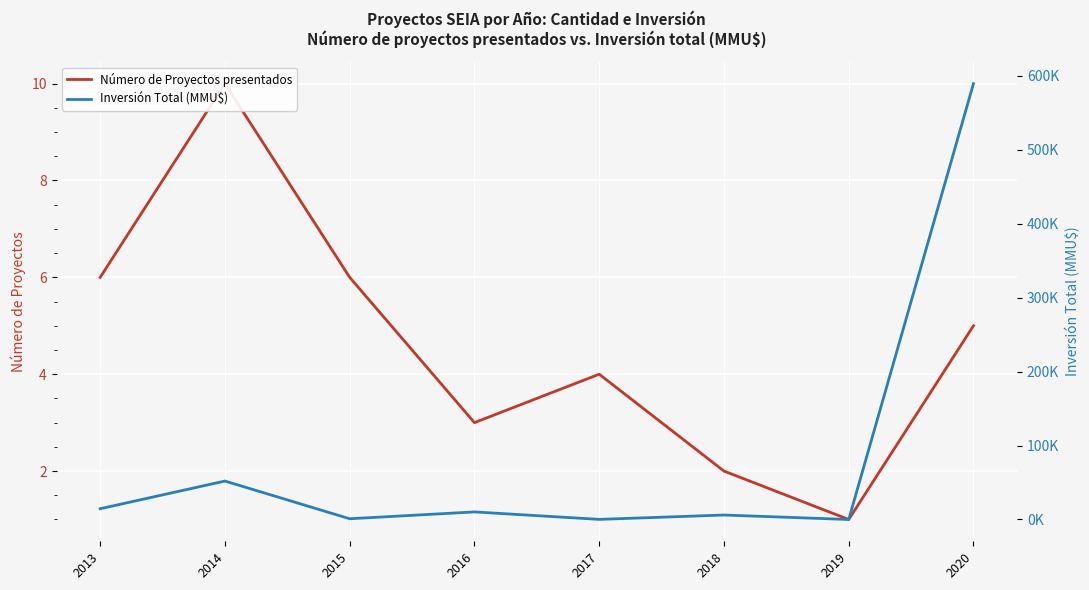

What is the value of the Número de Proyectos presentados point at the 5th from the left?

4